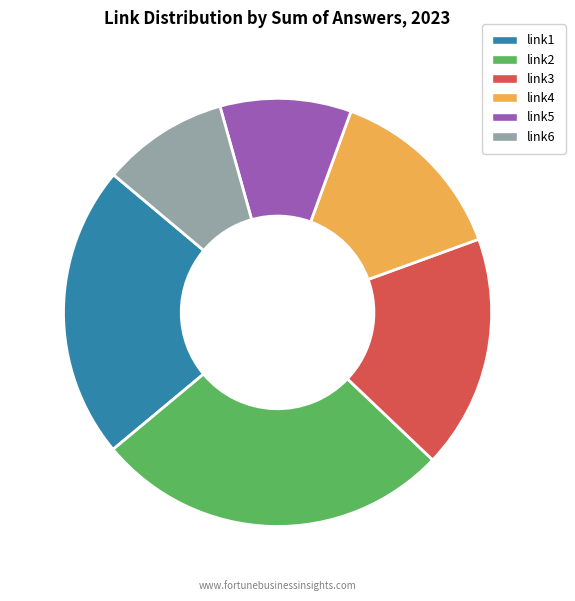

What is the largest slice in the pie chart?

link2